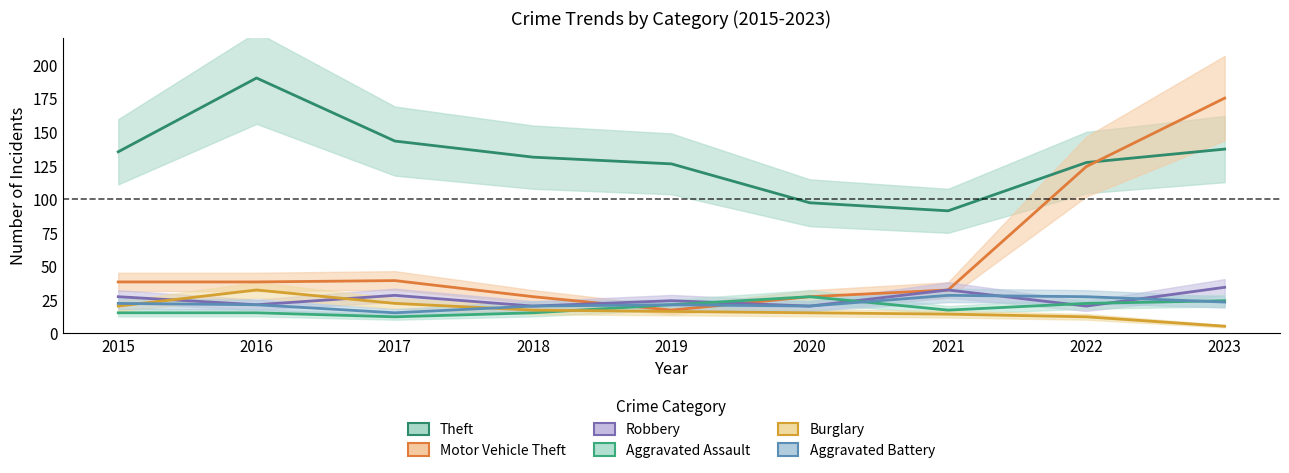

Which category has the highest value in the Robbery series?

2023